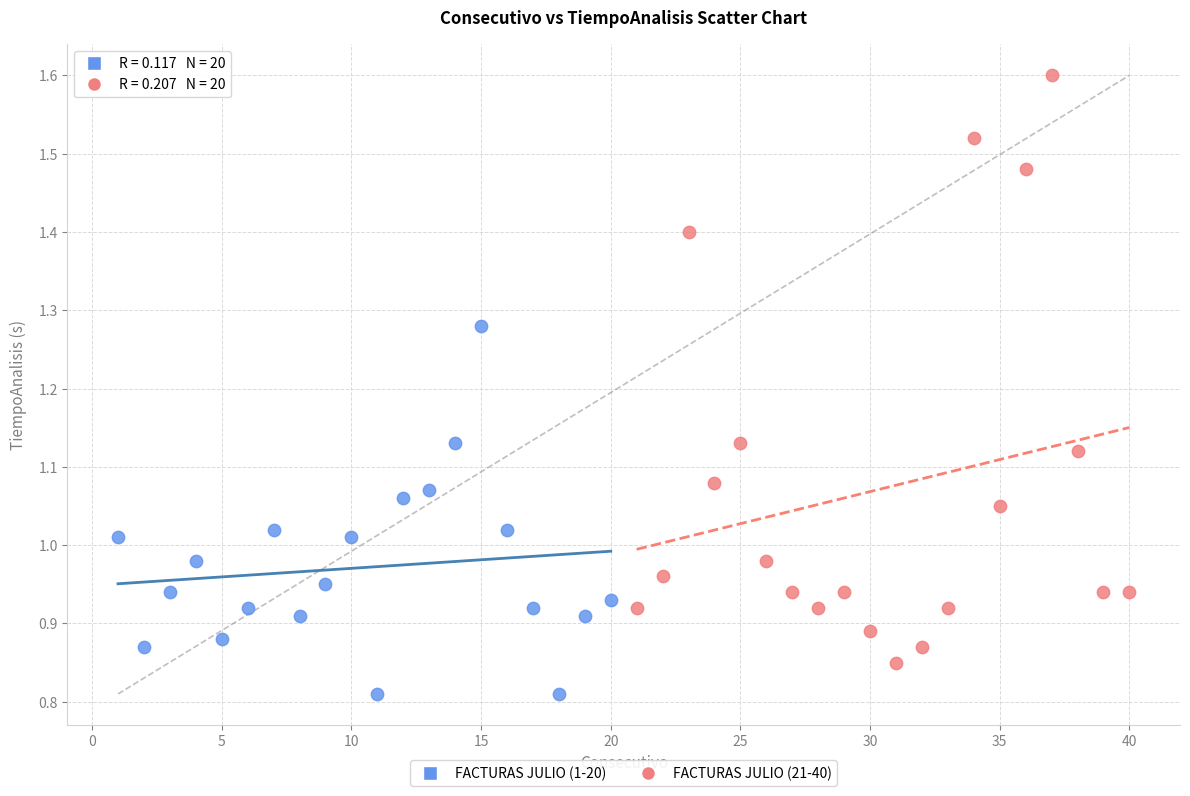

Which series contains the lowest Y value?

FACTURAS JULIO (1-20)